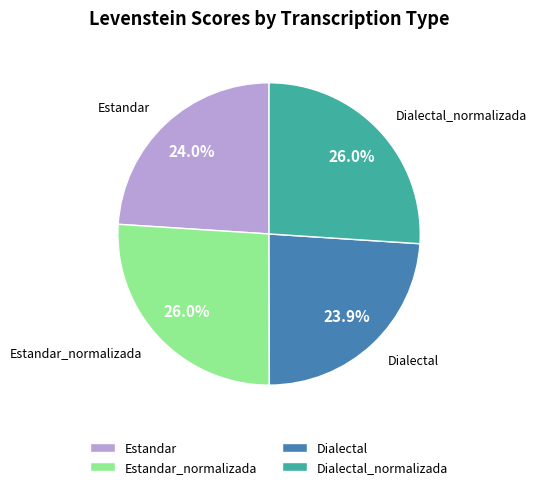

Does any single category account for the majority?

No